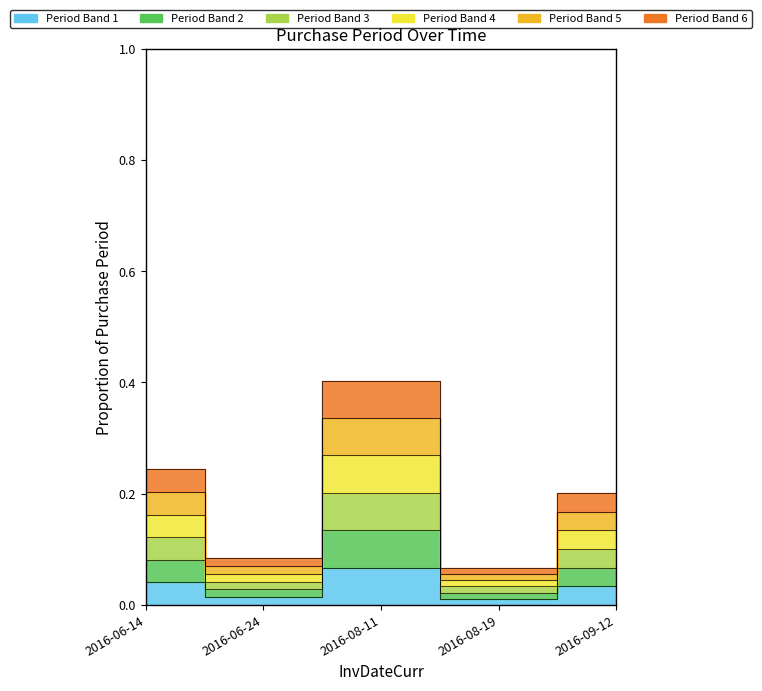

List the labels in order of value, largest first.

2016-08-11, 2016-06-14, 2016-09-12, 2016-06-24, 2016-08-19